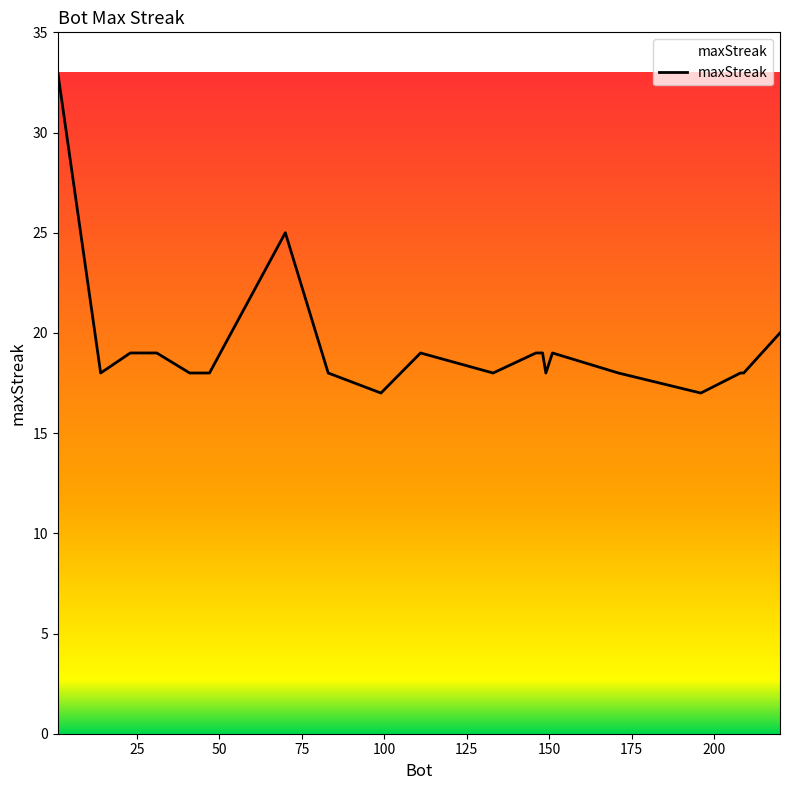

What is the smallest value displayed?

17